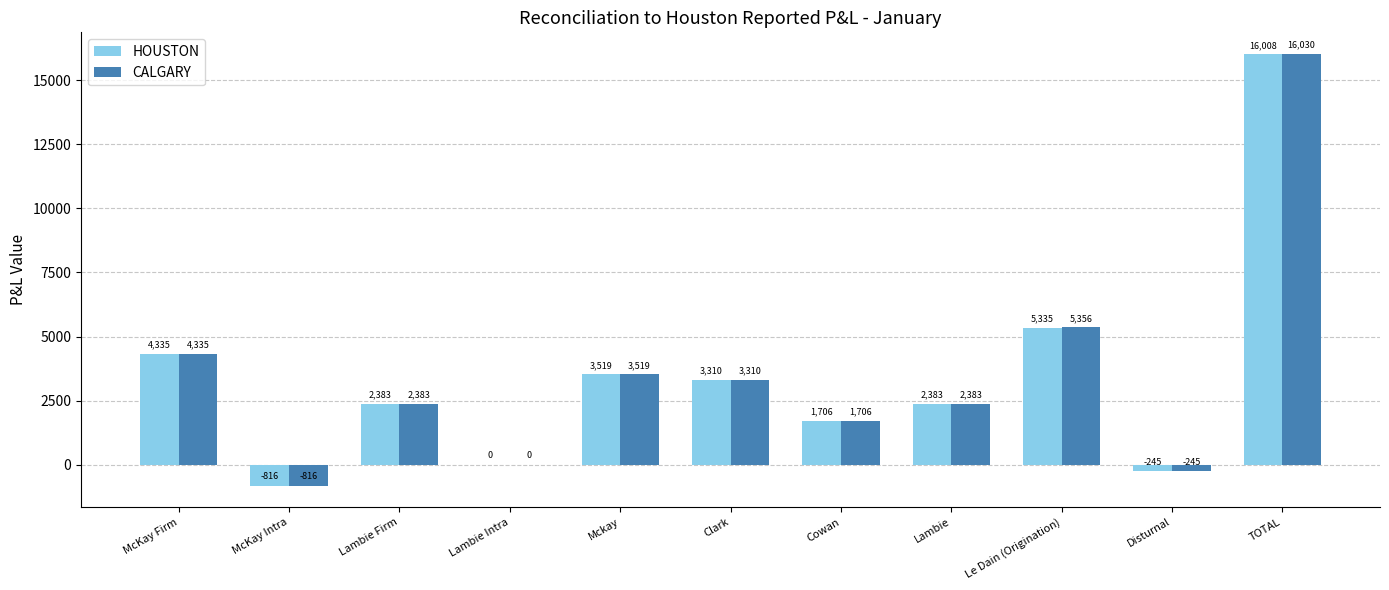

What are all the series names shown in the legend?

HOUSTON, CALGARY